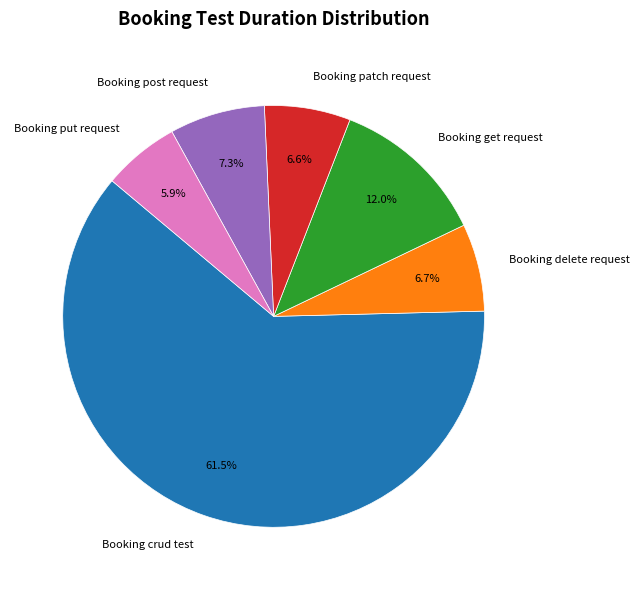

The Booking get request slice represents 12% of the pie. True or false?

True